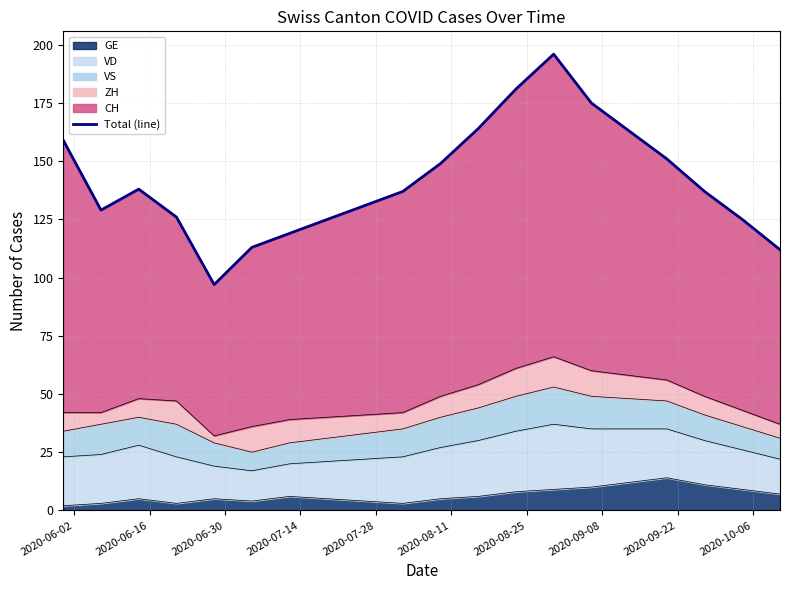

Reading left to right, list all the values displayed in this chart.

159	129	138	126	97	113	119	125	131	137	149	164	181	196	175	163	151	137	125	112